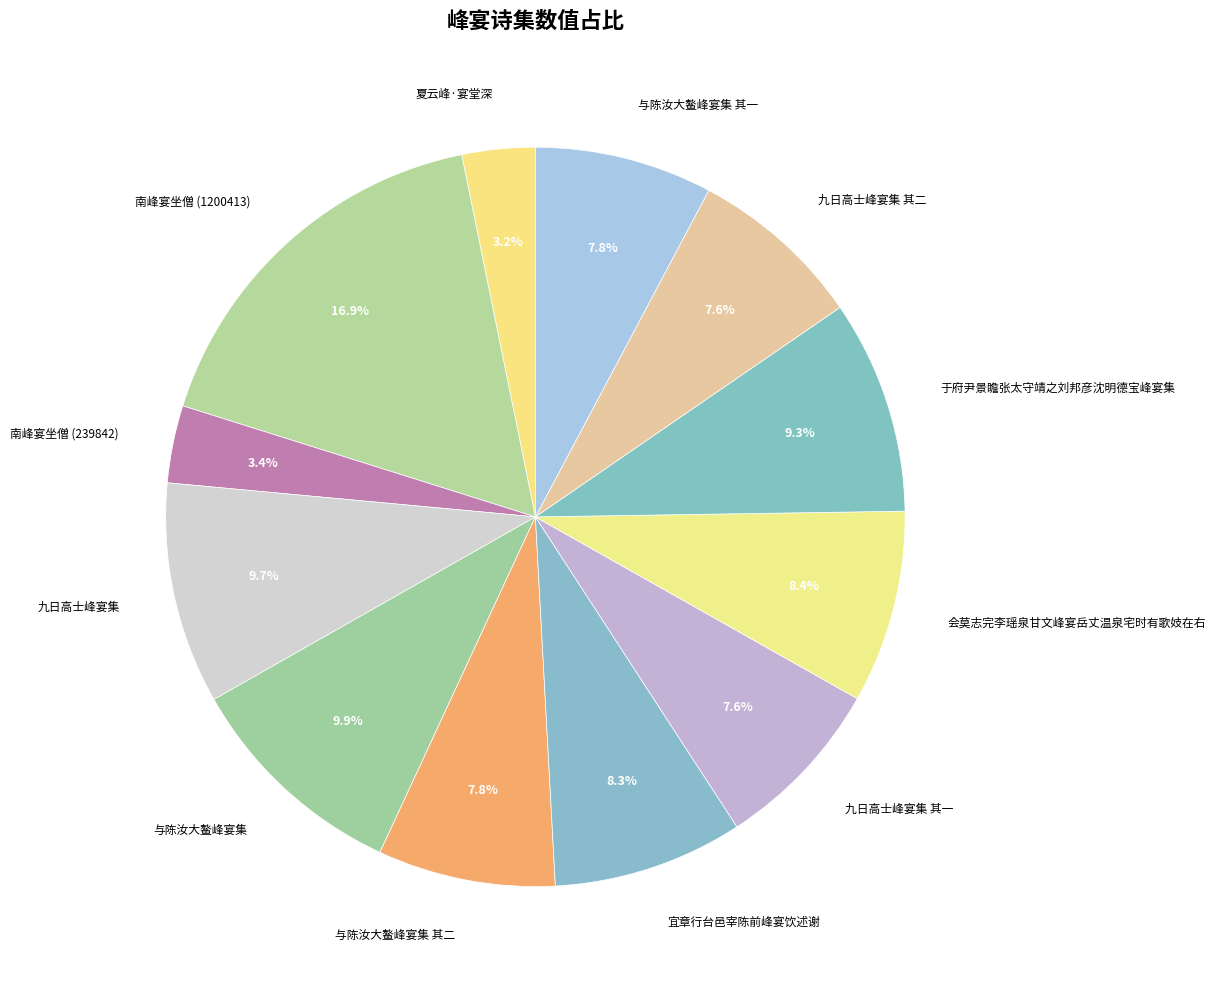

To the nearest percent, what is the average slice percentage?

8%